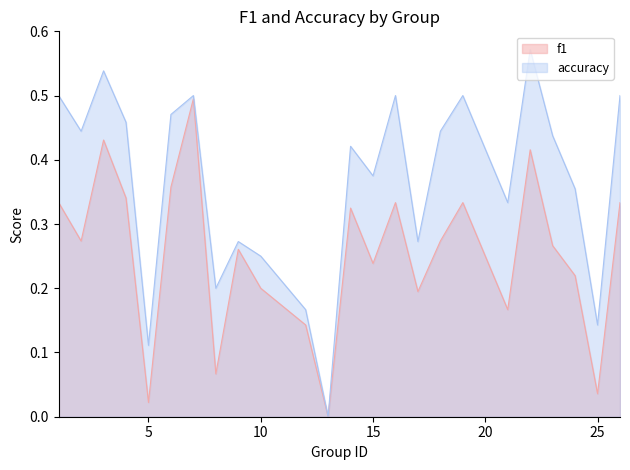

Reading left to right, what are all the values shown in this chart?

f1: 0.3	0.3	0.4	0.3	0.0	0.4	0.5	0.1	0.3	0.2	0.1	0.0	0.3	0.2	0.3	0.2	0.3	0.3	0.2	0.4	0.3	0.2	0.0	0.3
accuracy: 0.5	0.4	0.5	0.5	0.1	0.5	0.5	0.2	0.3	0.2	0.2	0.0	0.4	0.4	0.5	0.3	0.4	0.5	0.3	0.6	0.4	0.4	0.1	0.5